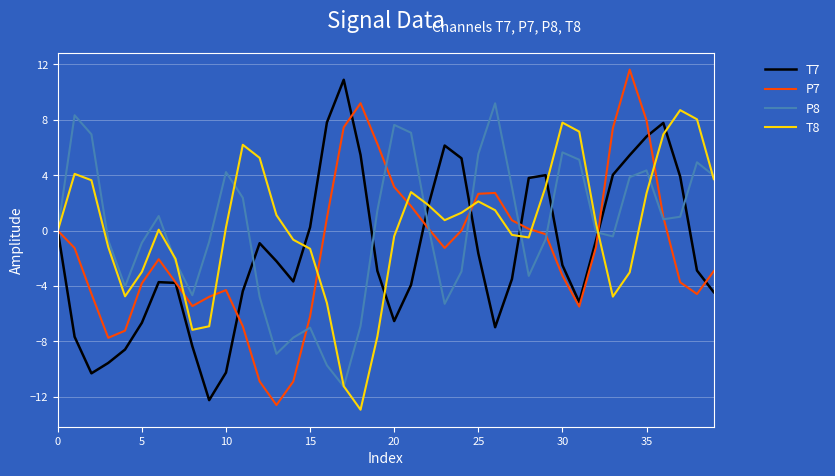

What is the greatest value displayed?

11.6